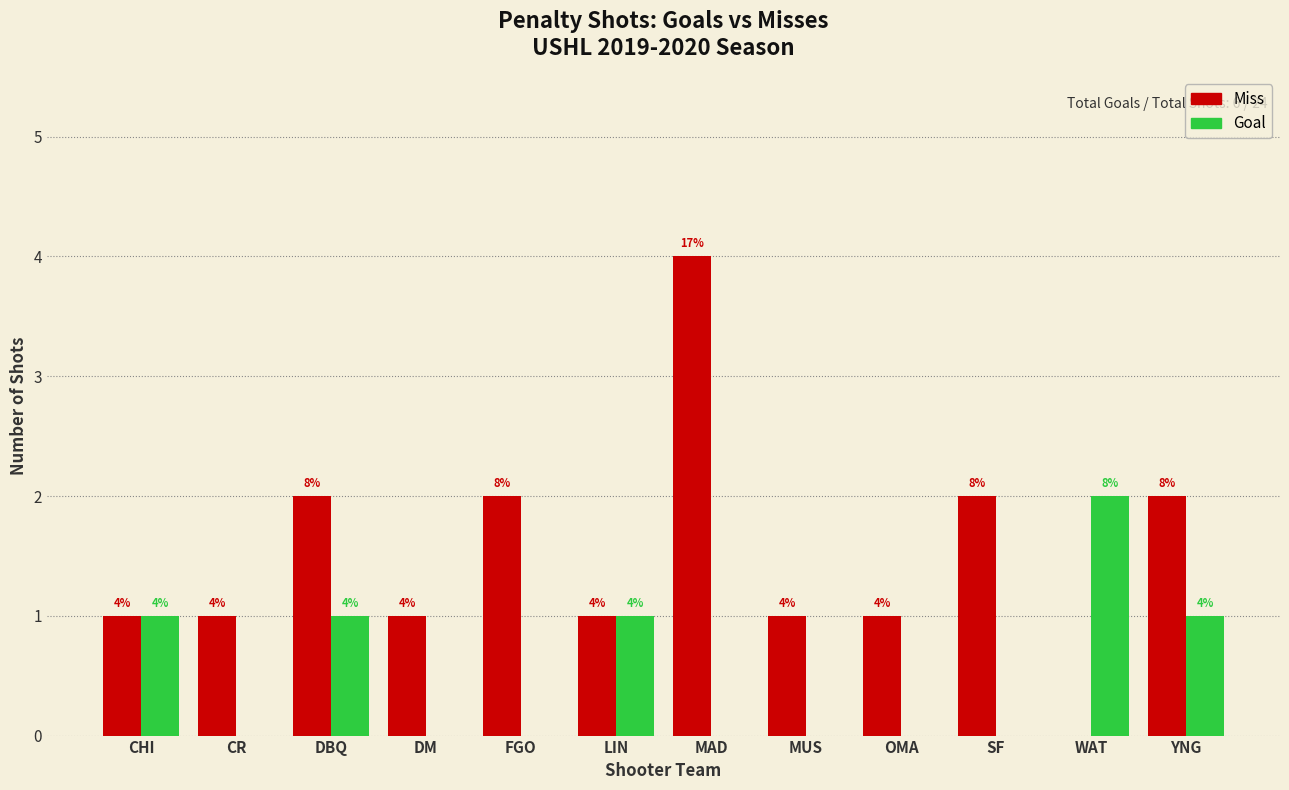

Which series changed the most between CHI and MAD?

Miss